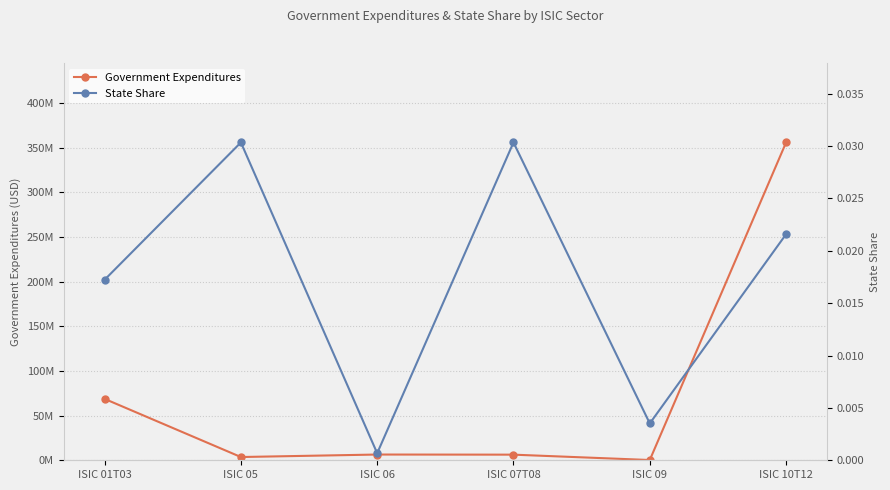

At which category does State Share reach its first local valley?

ISIC 06